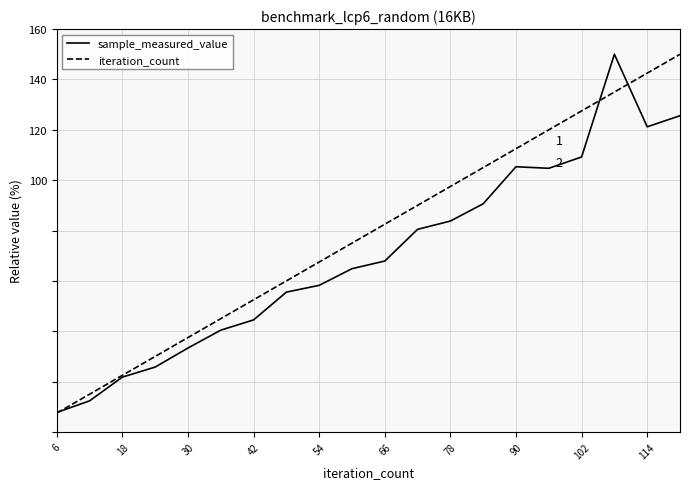

What is the maximum value for iteration_count?

150.0